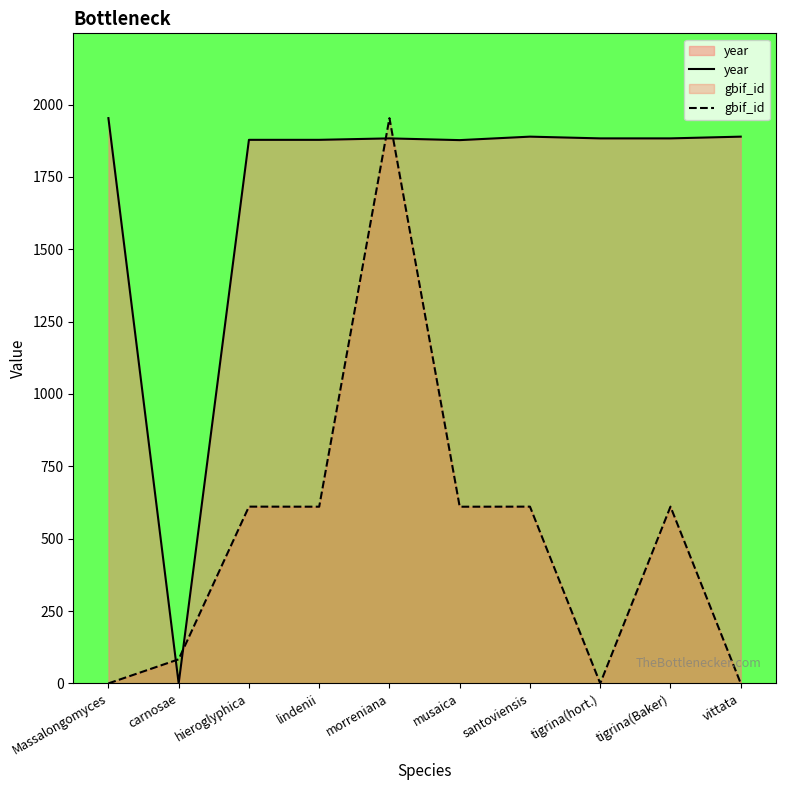

At which label does year reach its peak?

Massalongomyces